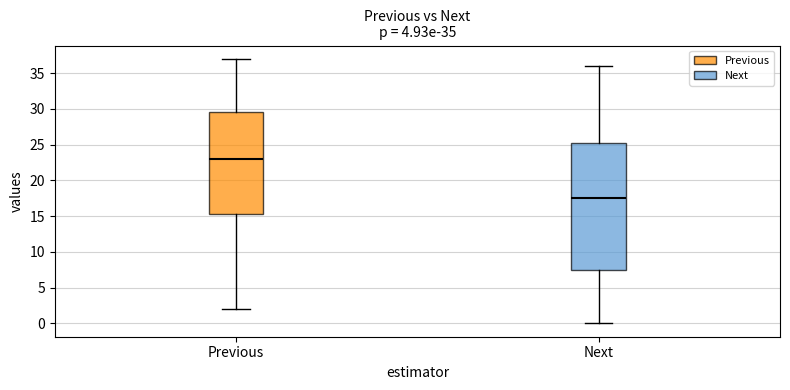

Which box is the tallest, from its lower edge to its upper edge?

Next